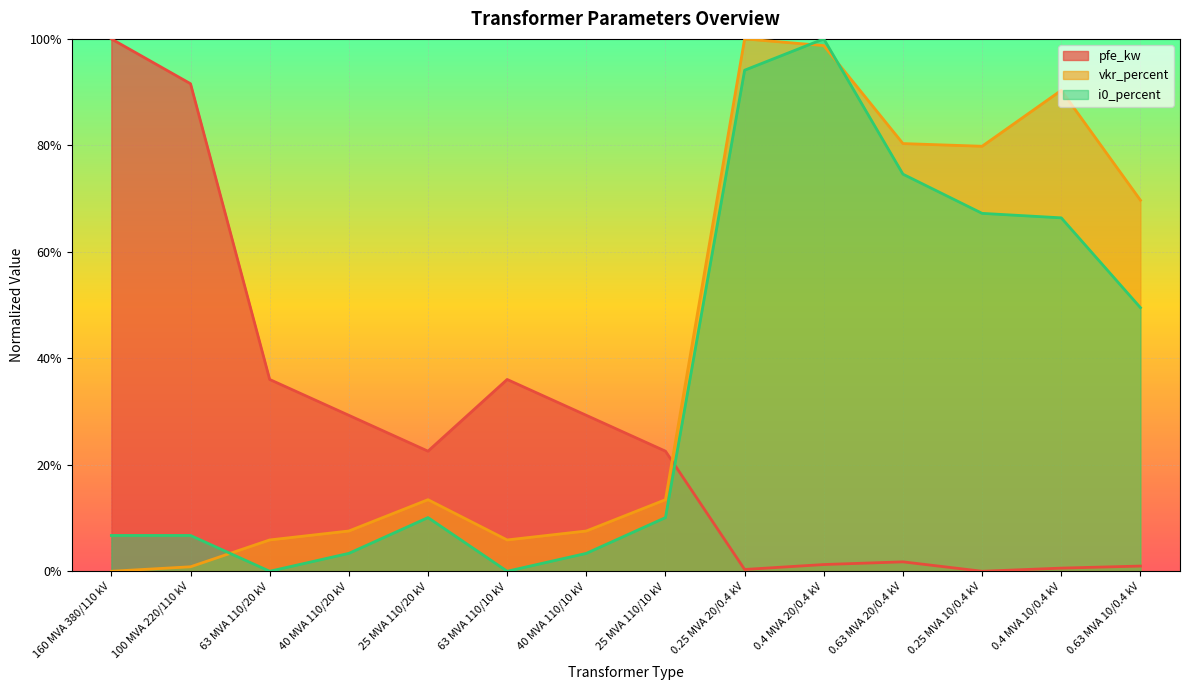

True or false: pfe_kw and i0_percent cross at least once.

True